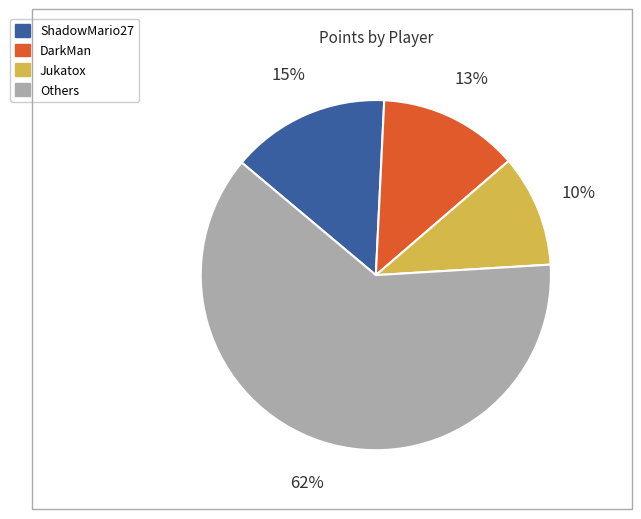

How many segments does this pie chart have?

4